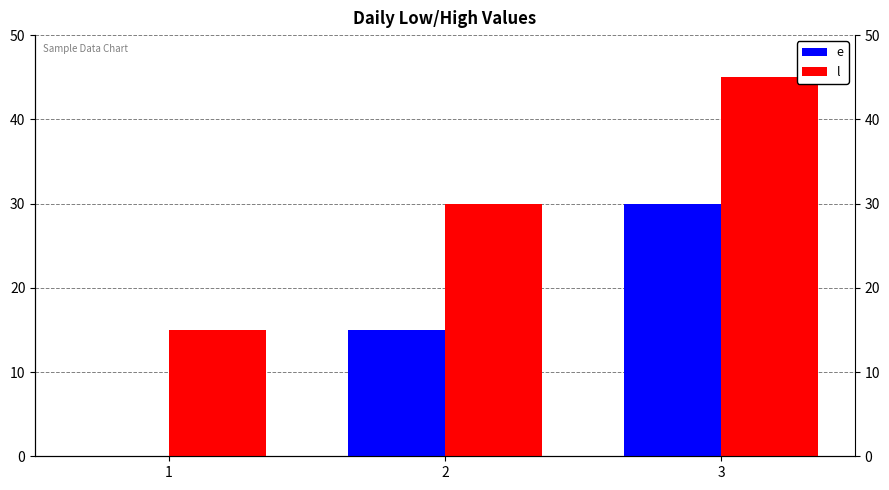

How many bars are there in total?

6